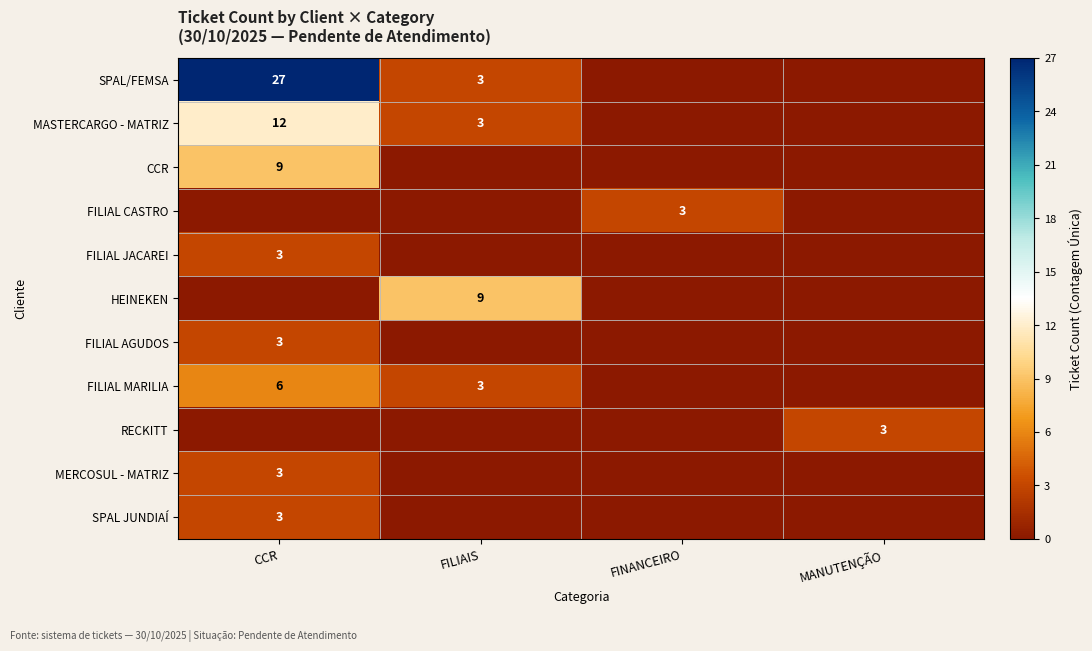

Between FILIAIS and FINANCEIRO, which is larger?

FILIAIS